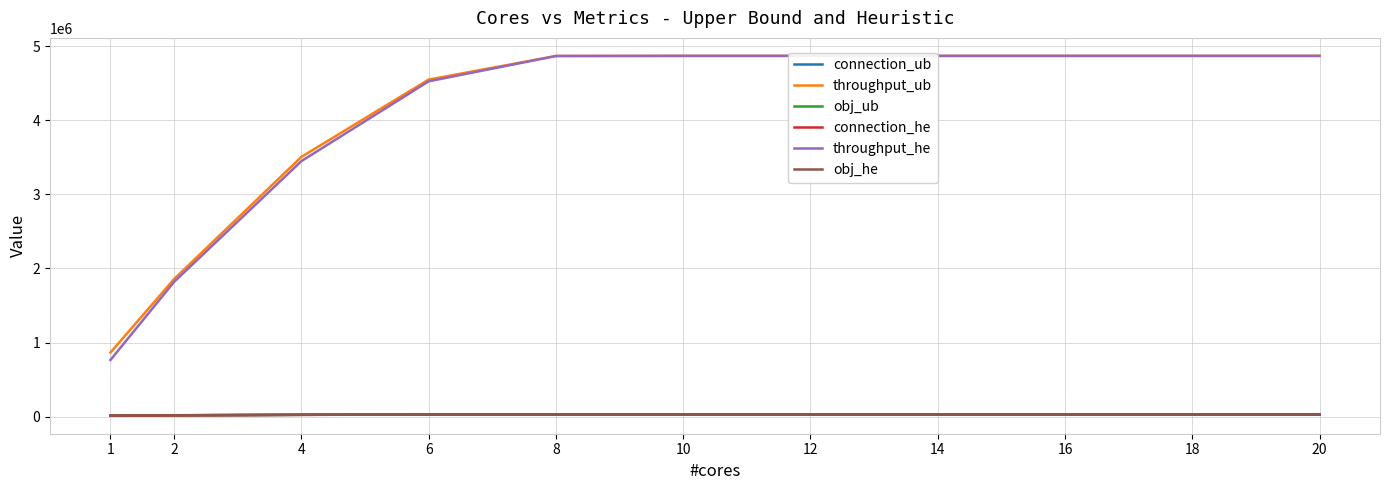

How many values in the obj_ub series are below 29251?

5